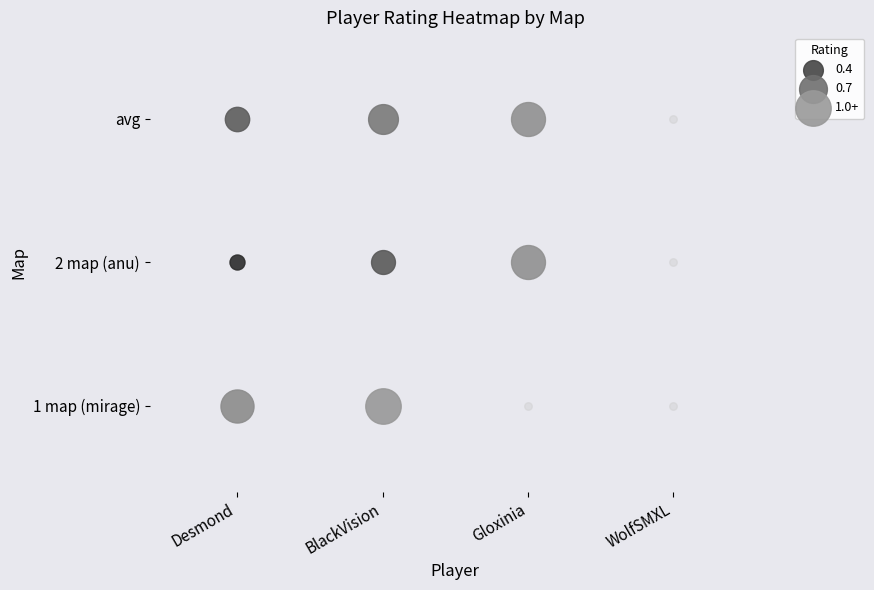

The BlackVision series shows 1.5 at 6. True or false?

False